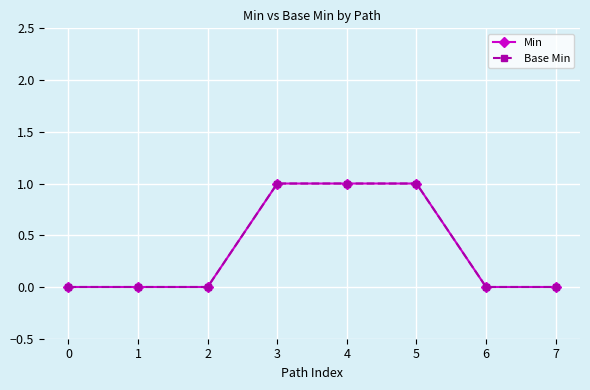

Reading right to left, extract all data points from this chart.

Min: 0	0	1	1	1	0	0	0
Base Min: 0	0	1	1	1	0	0	0